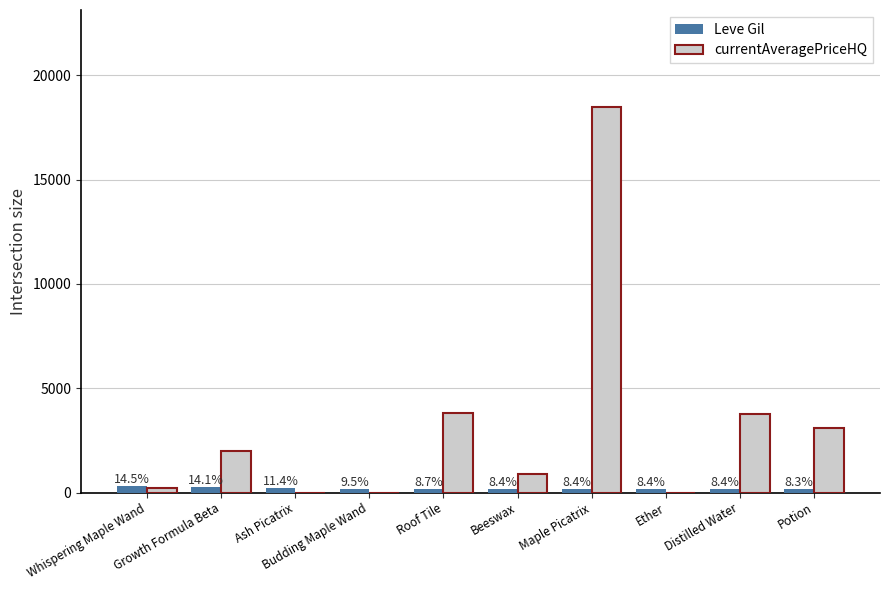

Are the bars grouped side by side (vs. stacked)?

Yes